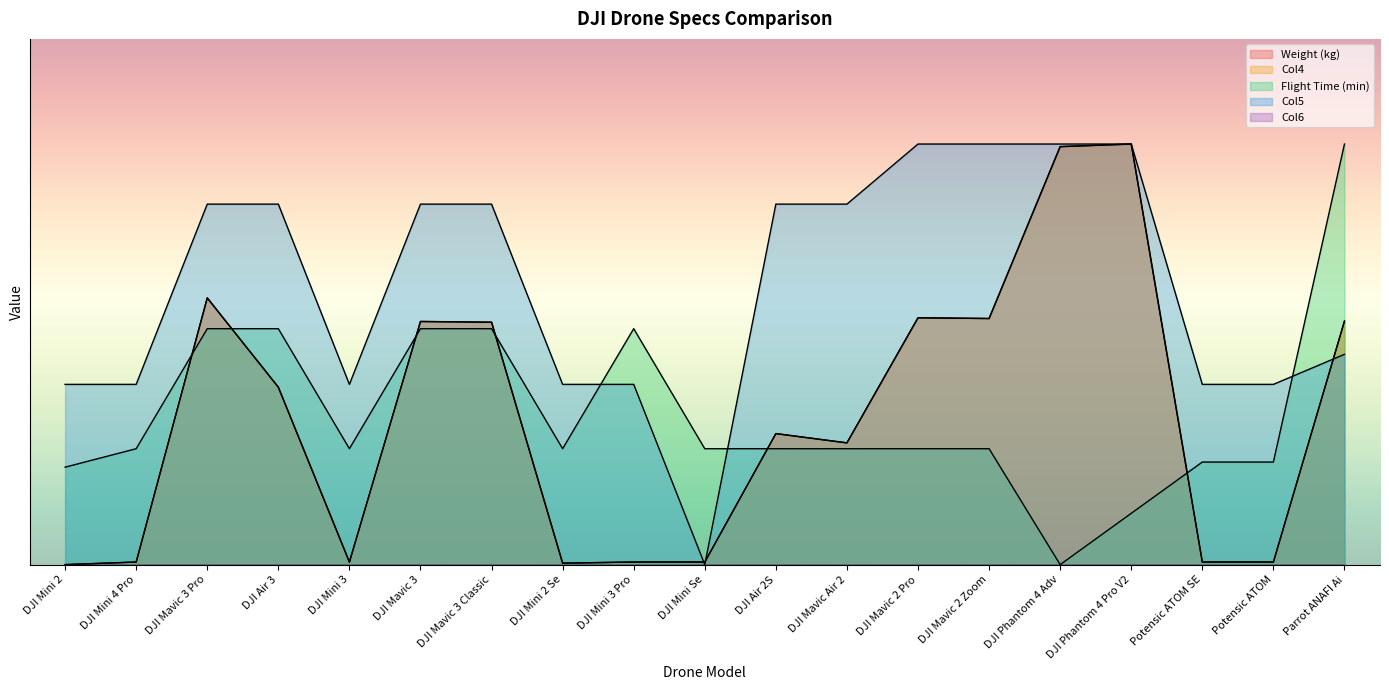

At which label does Col5 first exceed 17?

DJI Mavic 3 Pro